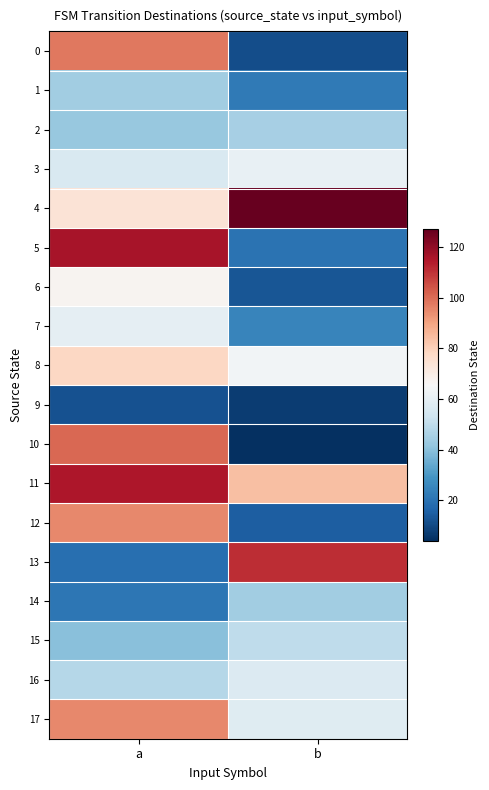

At b, list the series in order from smallest to largest.

10, 9, 0, 6, 12, 5, 1, 7, 14, 2, 15, 16, 17, 3, 8, 11, 13, 4